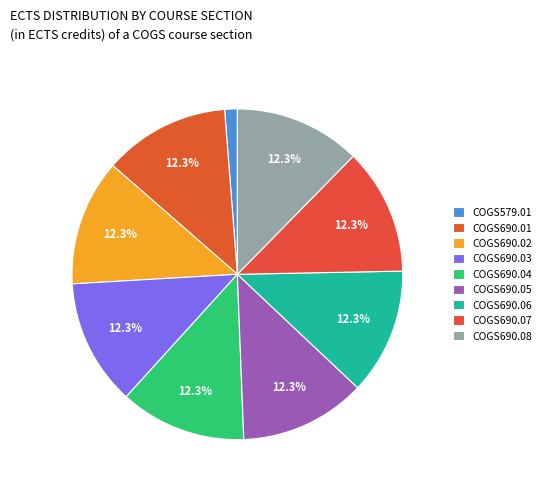

To the nearest percent, what is the difference between the largest and smallest slice percentages?

11%